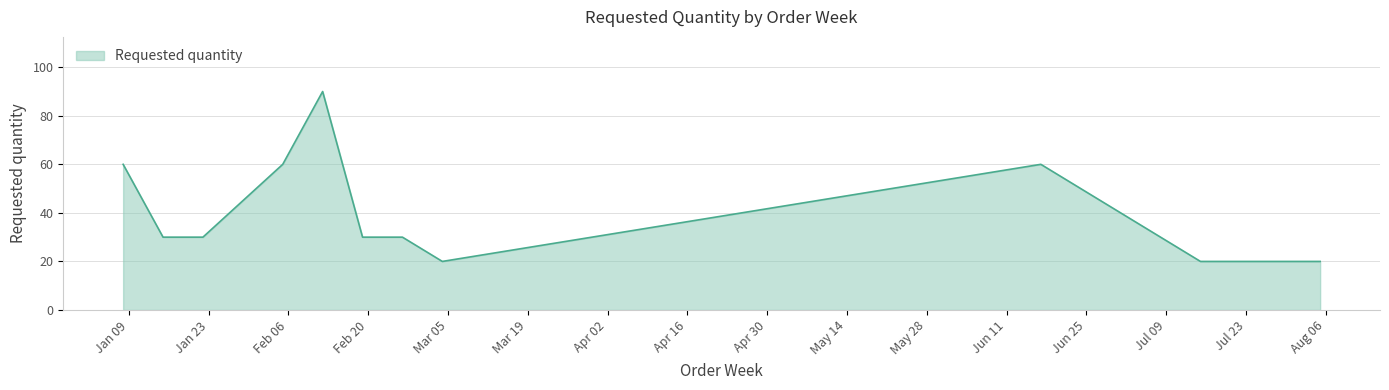

What is the smallest value displayed?

20